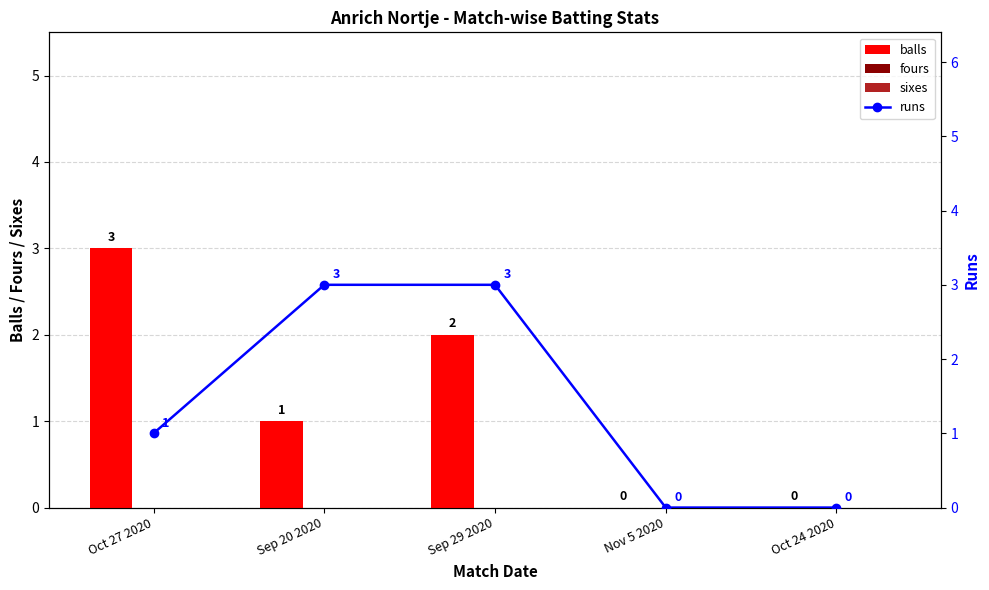

Reading right to left, list all the values displayed in this chart.

balls: 0	0	2	1	3
fours: 0	0	0	0	0
sixes: 0	0	0	0	0
runs: 0	0	3	3	1